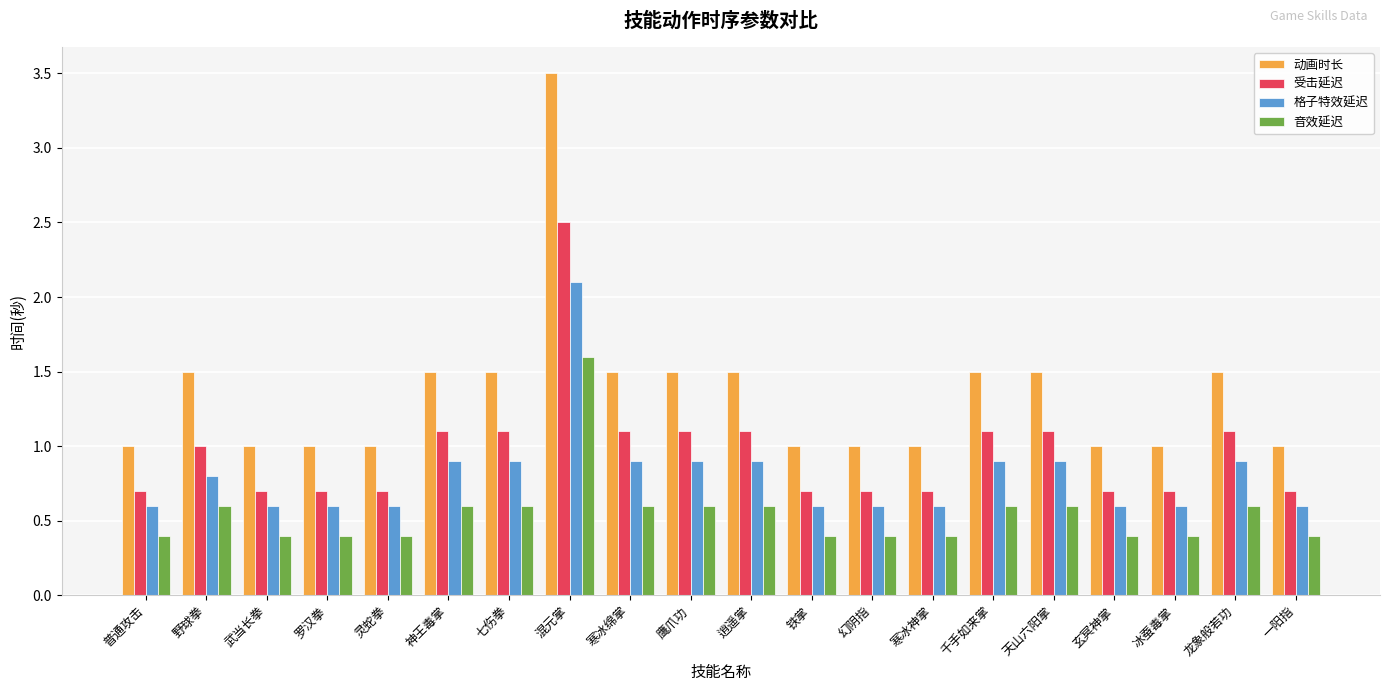

What position from the left is 玄冥神掌?

17